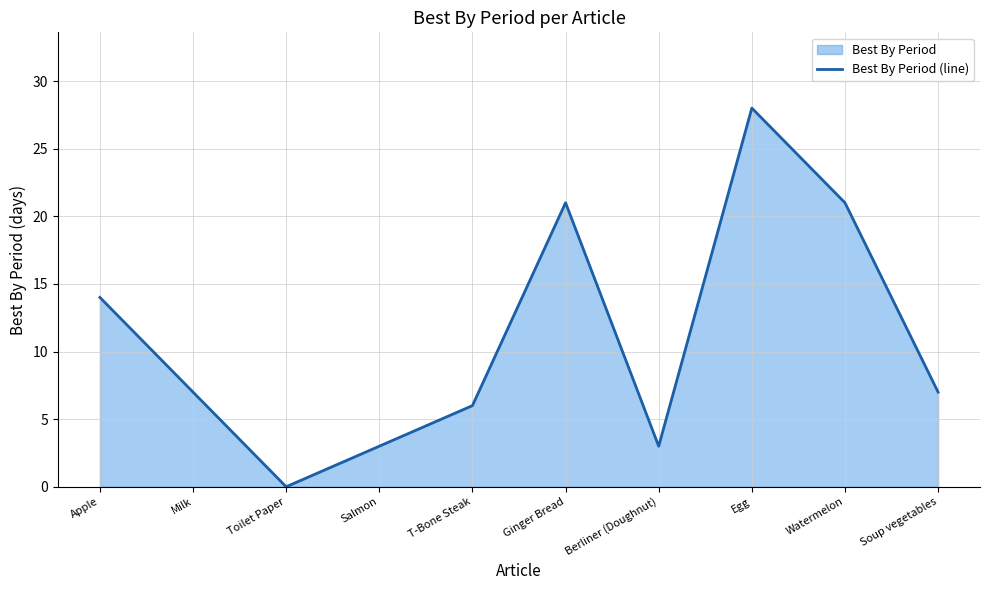

True or false: the data shows 3 at Salmon.

True